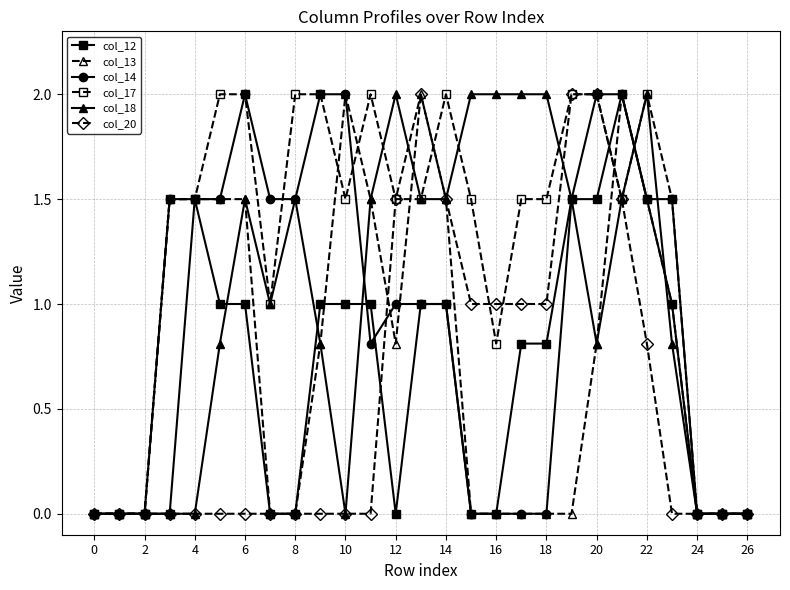

What is the value of the col_14 point at the 12th from the left?

0.8